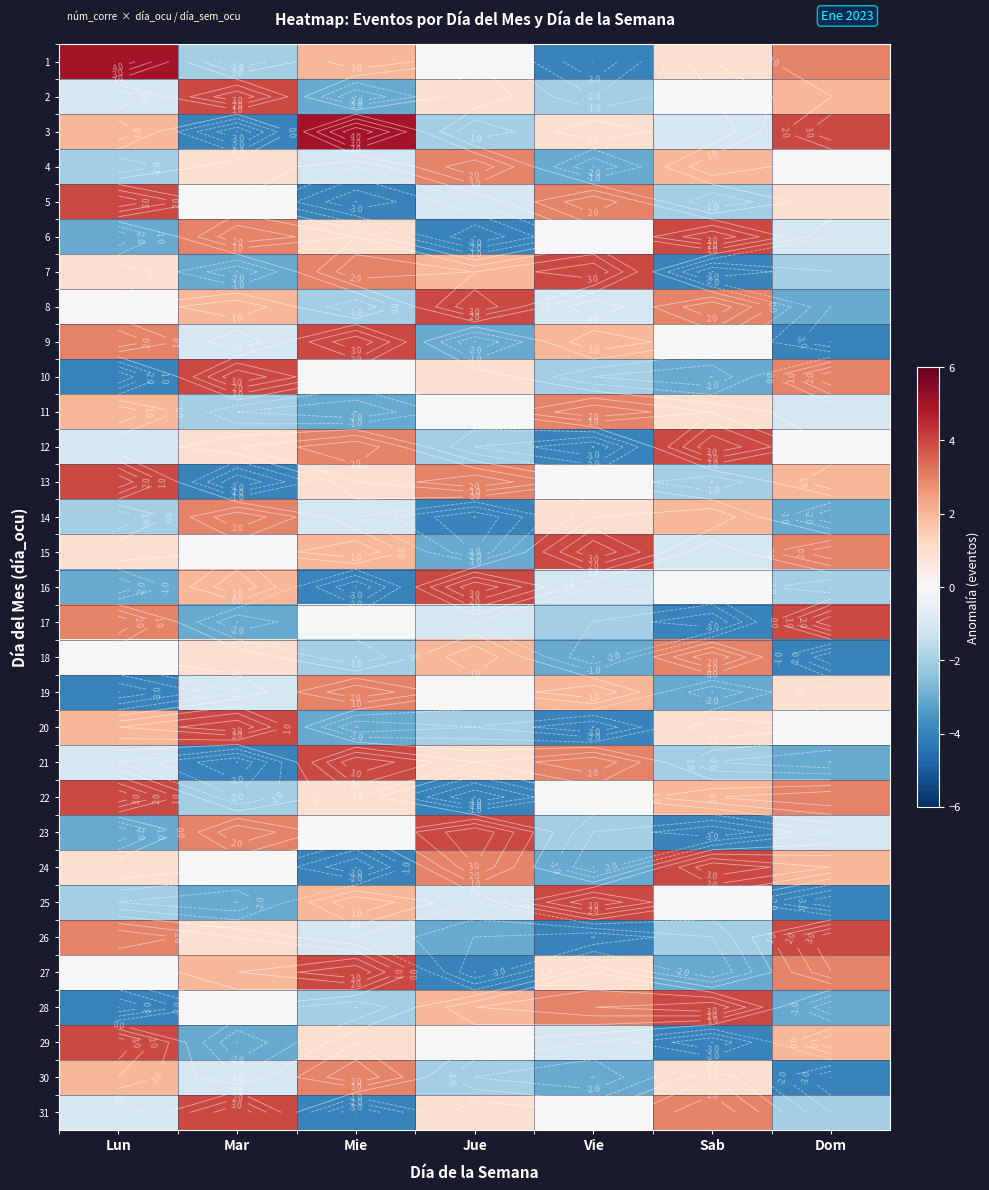

At how many categories does at least one series exceed 4?

2